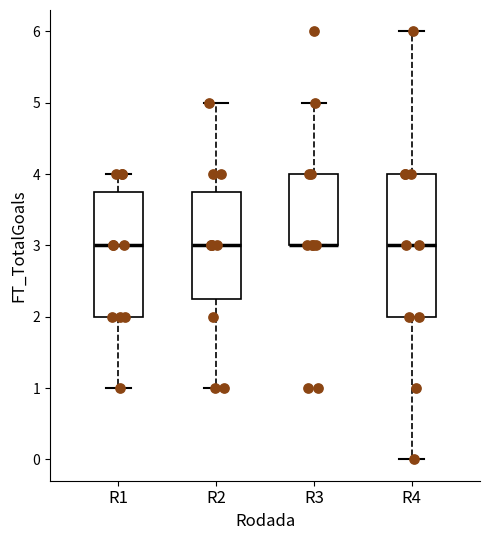

Reading left to right, transcribe this box plot: for each box, give where its median line is, the range the box spans, and where its two whiskers end, as read against the y-axis. The values are not printed on the chart, so give them approximately, as read against the axis.

R1: median 3.0, box 2.0 to 3.8, whiskers 1.0 to 4.0
R2: median 3.0, box 2.3 to 3.8, whiskers 1.0 to 5.0
R3: median 3.0 (drawn on the box's lower edge), box 3.0 to 4.0, whiskers 3.0 to 5.0
R4: median 3.0, box 2.0 to 4.0, whiskers 0.0 to 6.0